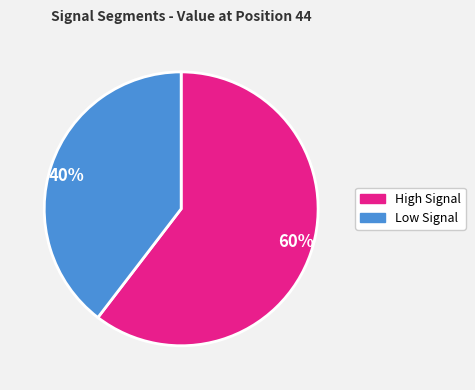

Is the sum of 40% and 60% greater than half?

Yes